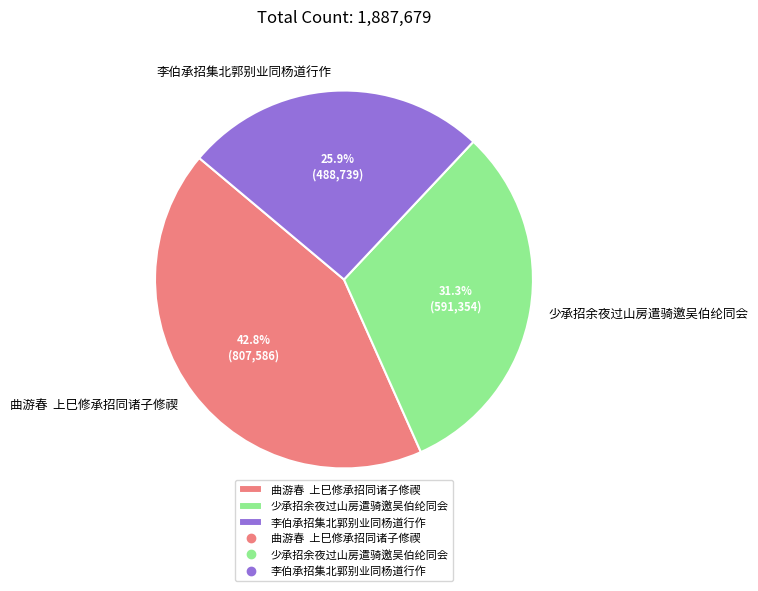

Rank the categories by value from highest to lowest.

曲游春 上巳修承招同诸子修禊, 少承招余夜过山房遣骑邀吴伯纶同会, 李伯承招集北郭别业同杨道行作